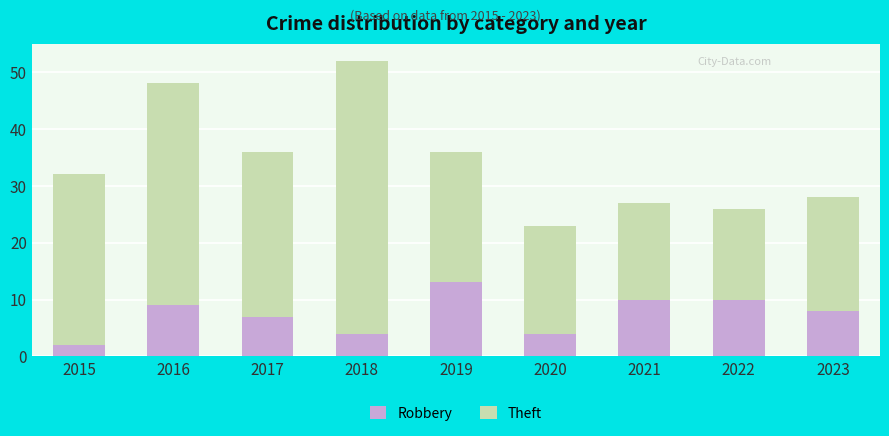

The Robbery series shows 9 at 2017. True or false?

False